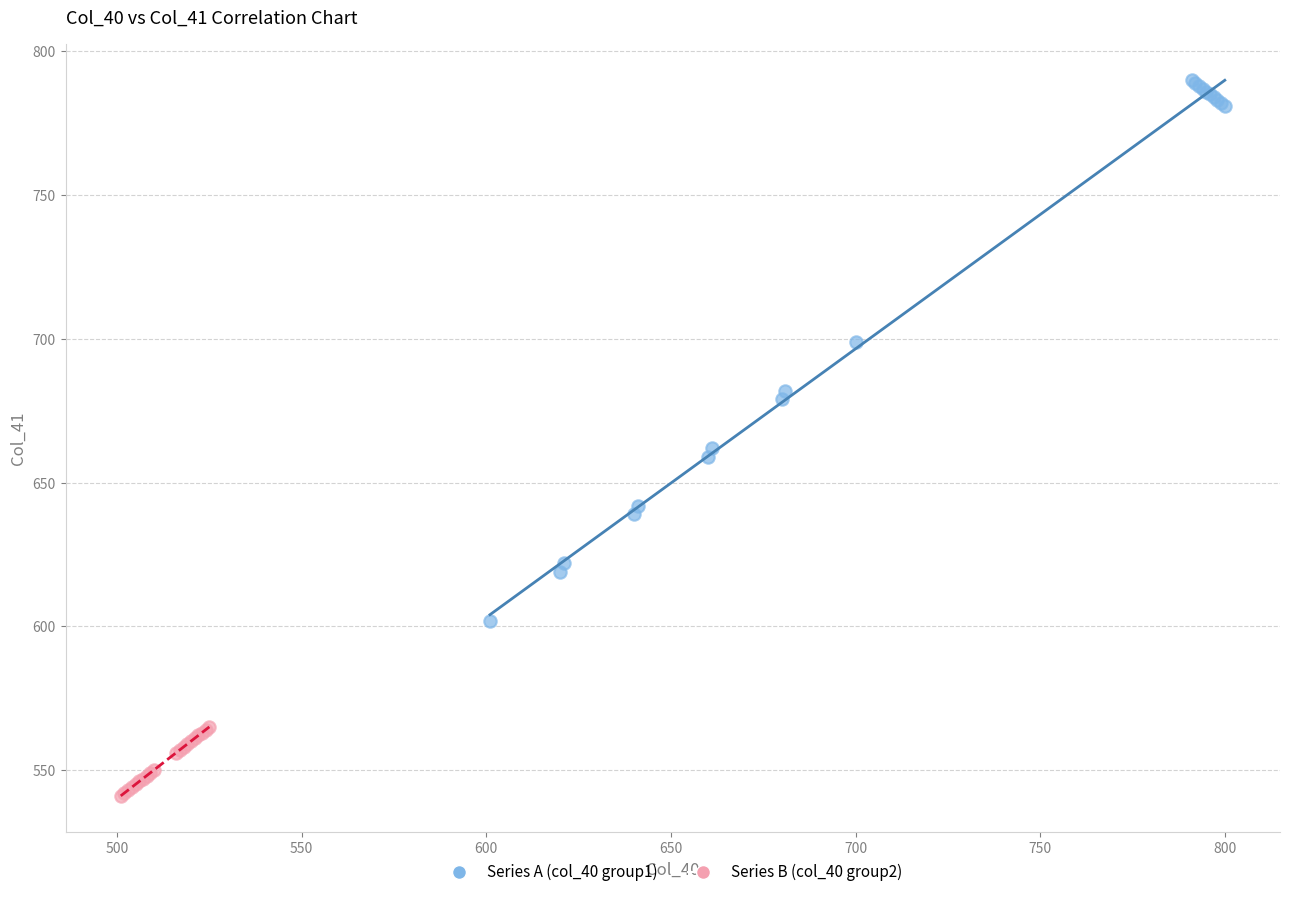

What are all the series names shown in the legend?

Series A (col_40 group1), Series B (col_40 group2)